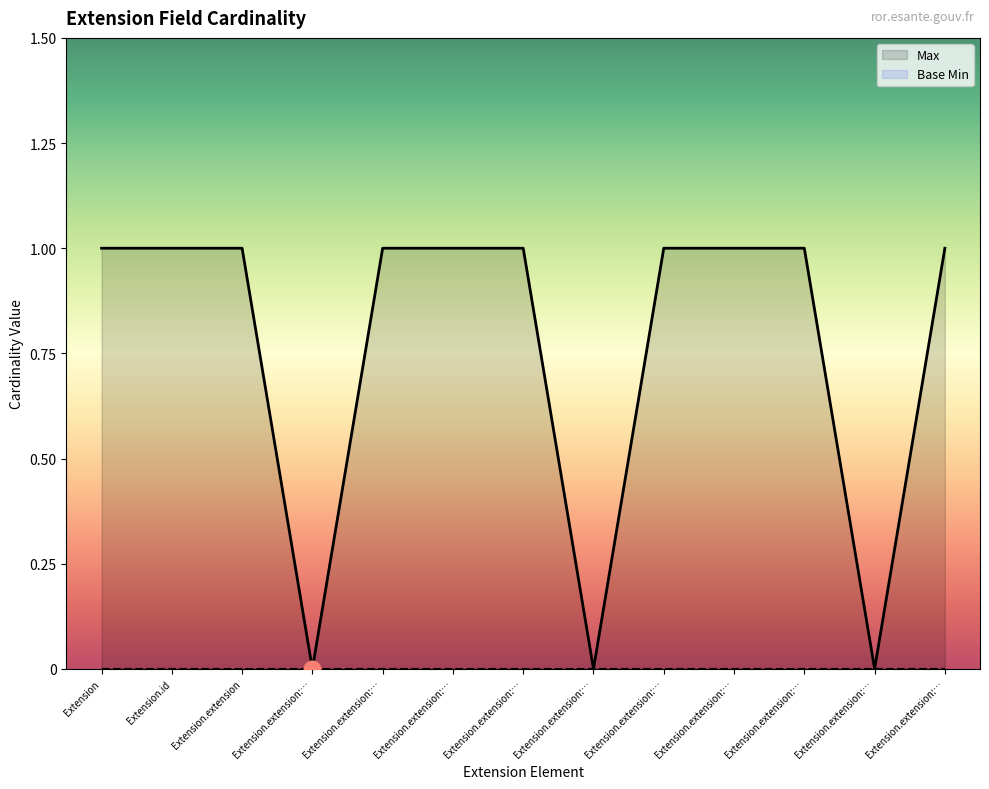

True or false: the data has more than 0 interior local peaks.

False